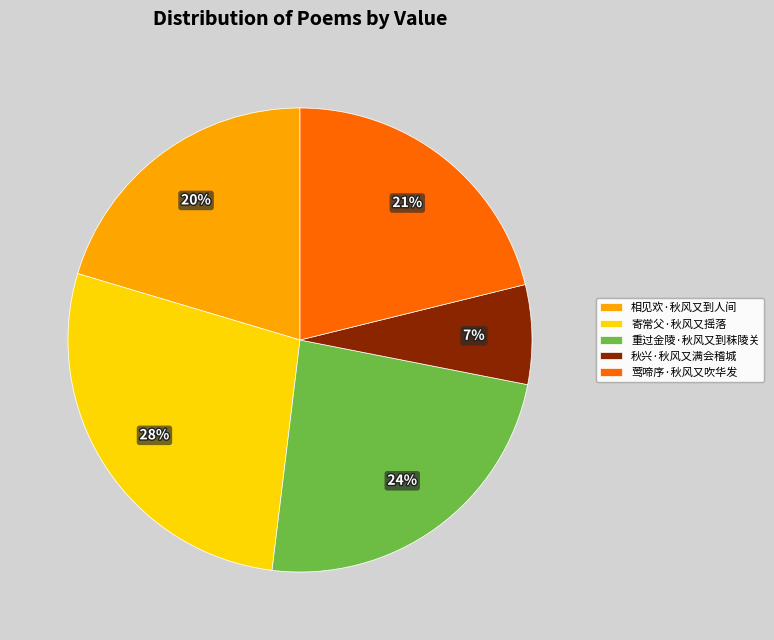

To the nearest percent, what is the difference between the largest and smallest slice percentages?

21%